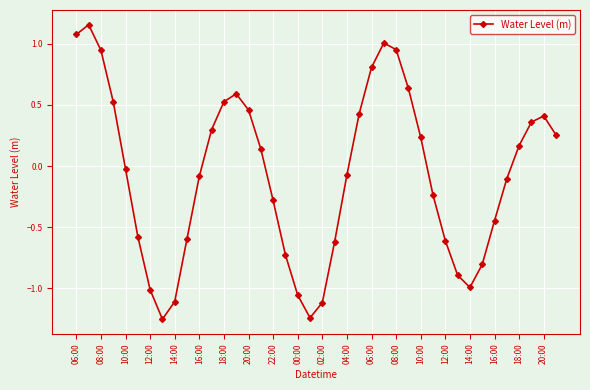

What is the difference between the second highest and second lowest values?

2.3